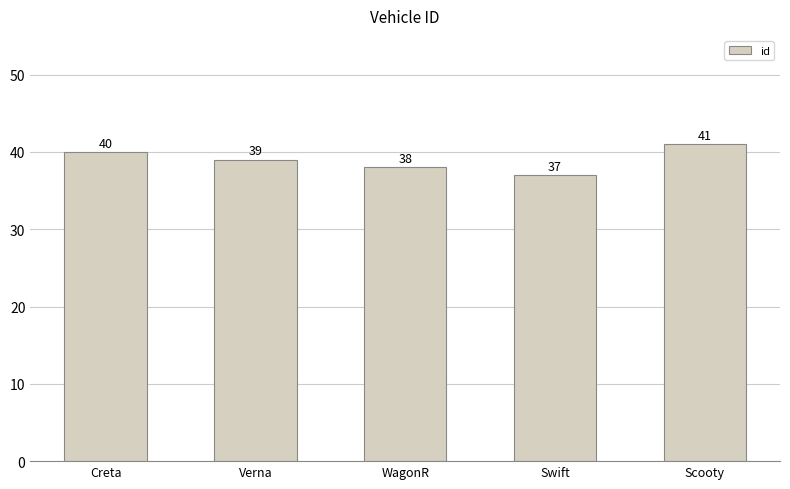

Reading left to right, what are all the values shown in this chart?

40	39	38	37	41